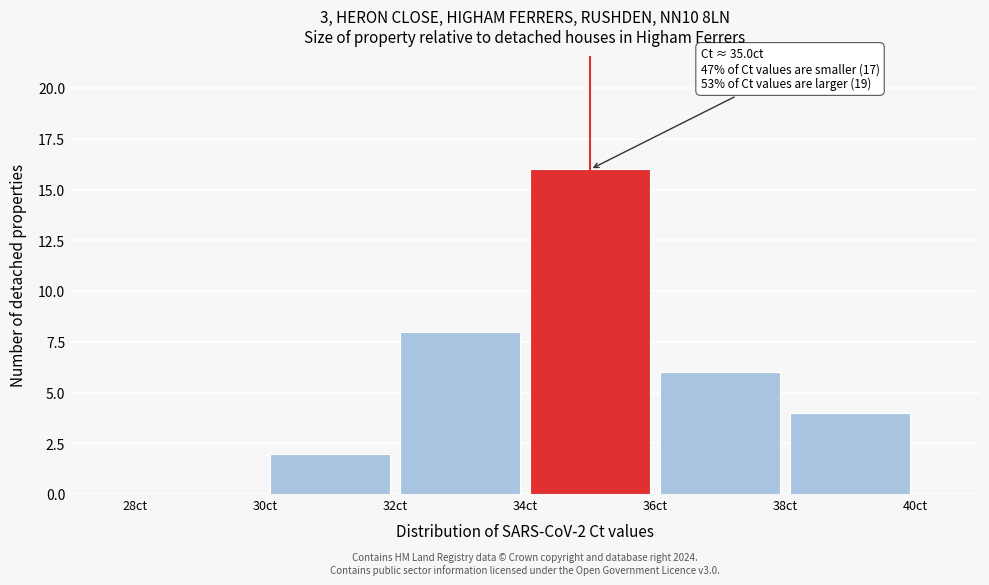

Over which range of the x-axis is the bar tallest?

34 to 36